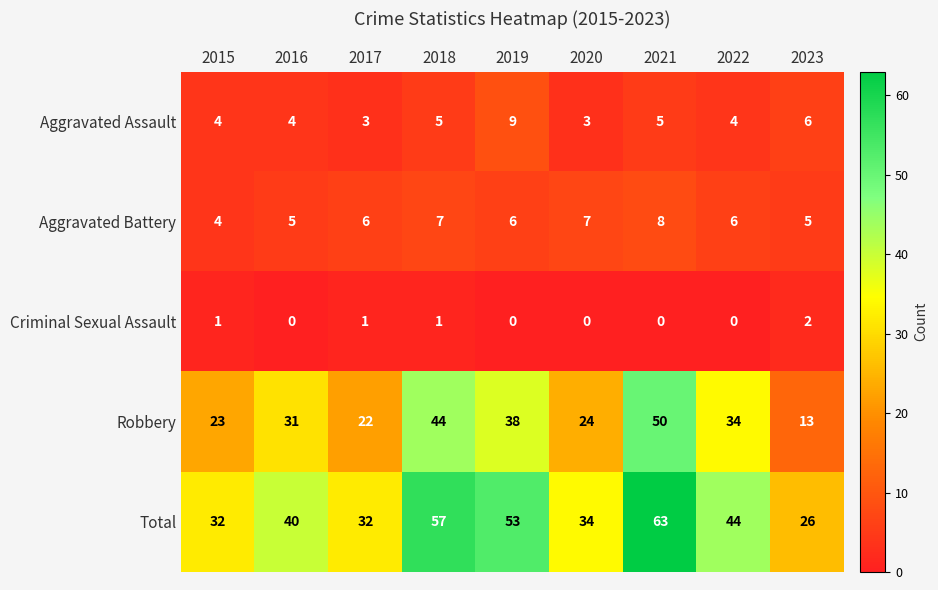

At which category is the sum across all series the highest?

2021